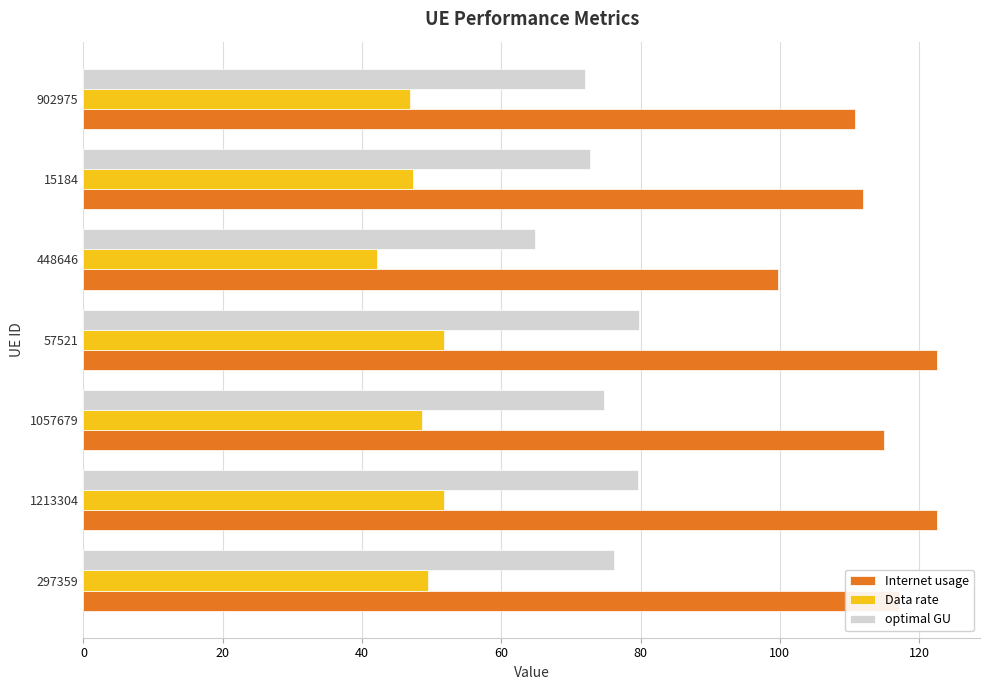

What is the difference between the optimal GU values at 448646 and 1213304?

14.8